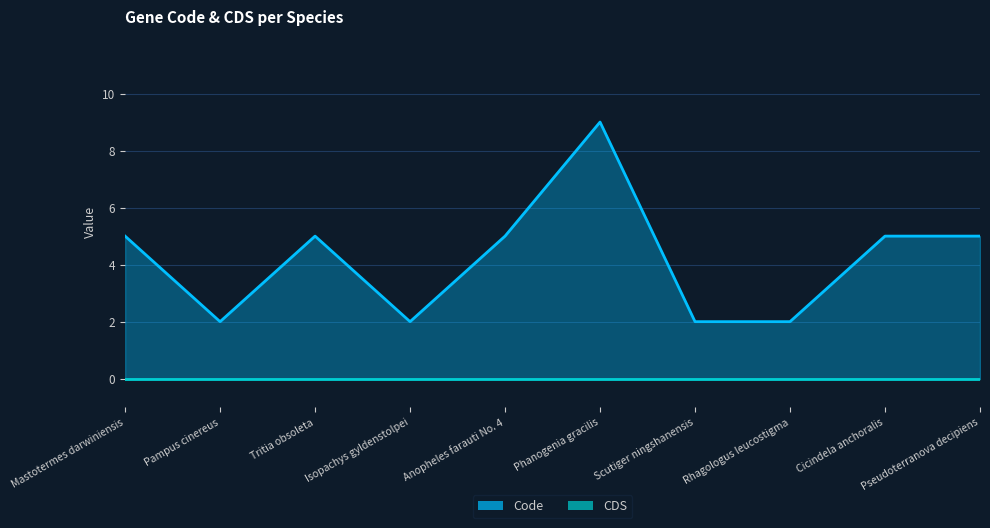

Reading right to left, list all the values displayed in this chart.

5	5	2	2	9	5	2	5	2	5